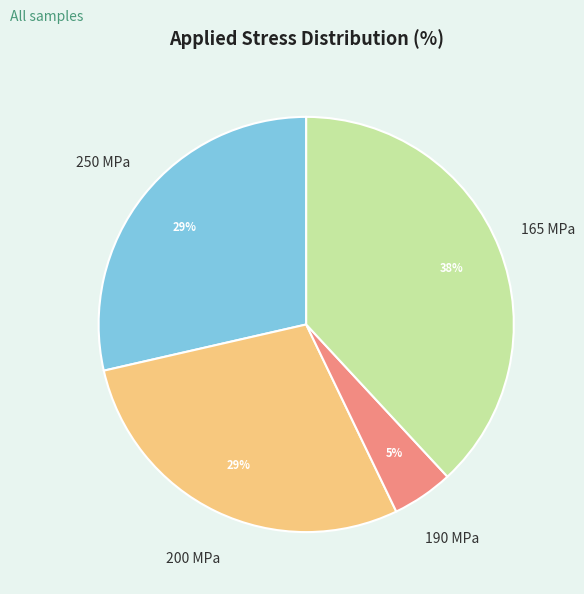

To the nearest percent, what is the average slice percentage?

25%